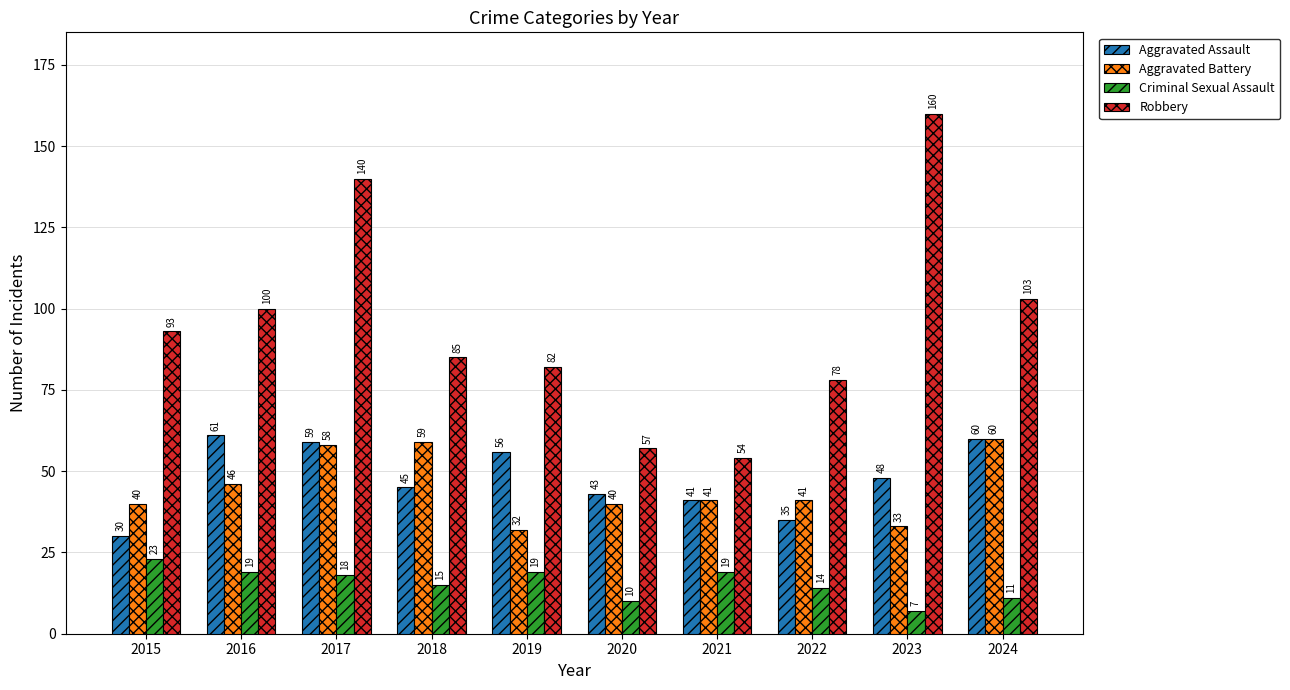

How many bars are there in each group?

4